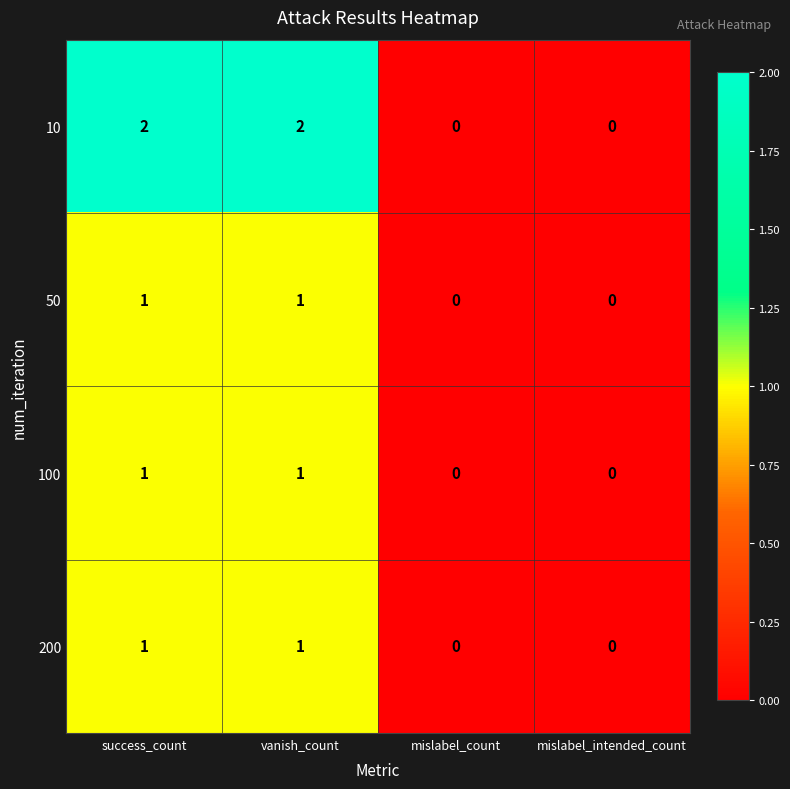

Reading right to left, extract all data points from this chart.

10: 0	0	2	2
50: 0	0	1	1
100: 0	0	1	1
200: 0	0	1	1